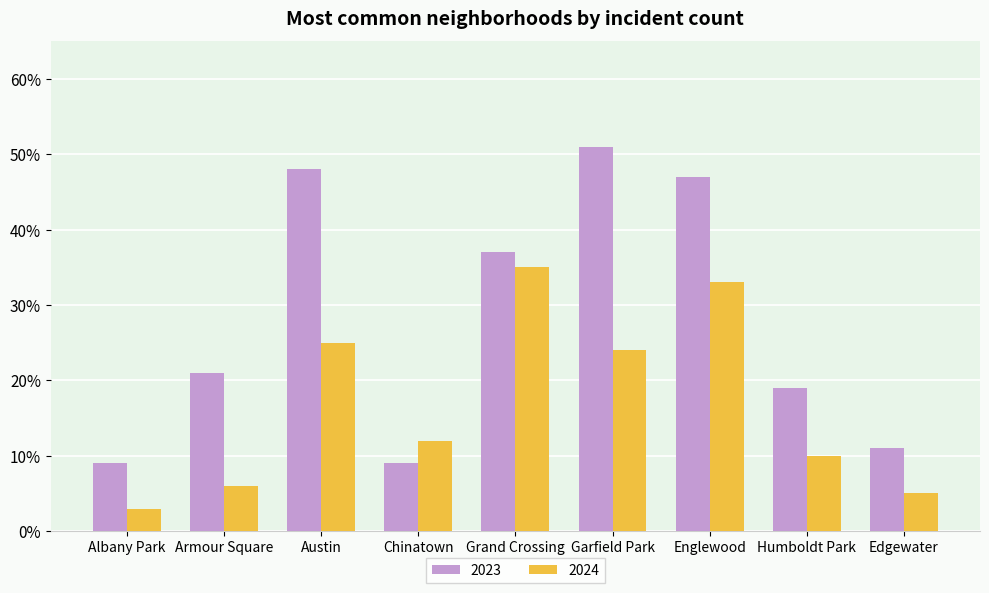

What is the smallest value displayed?

3